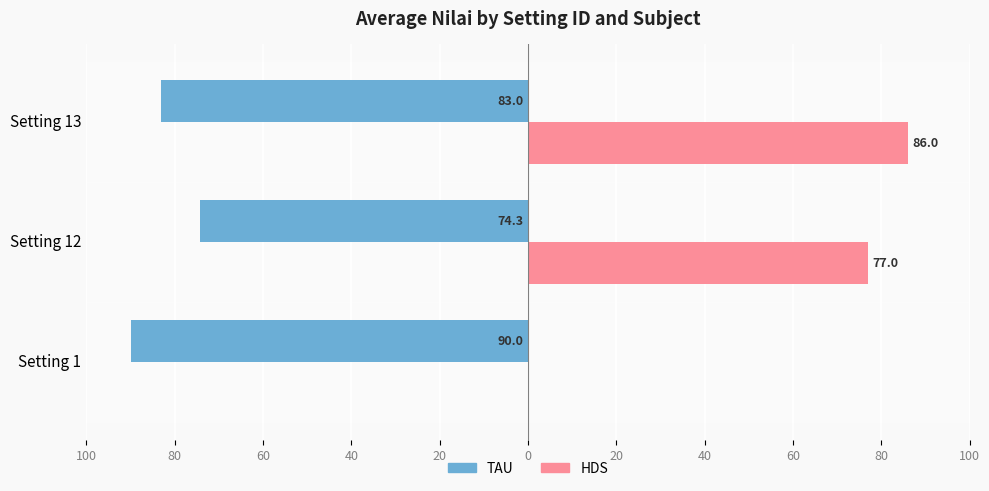

What are all the series names shown in the legend?

TAU, HDS